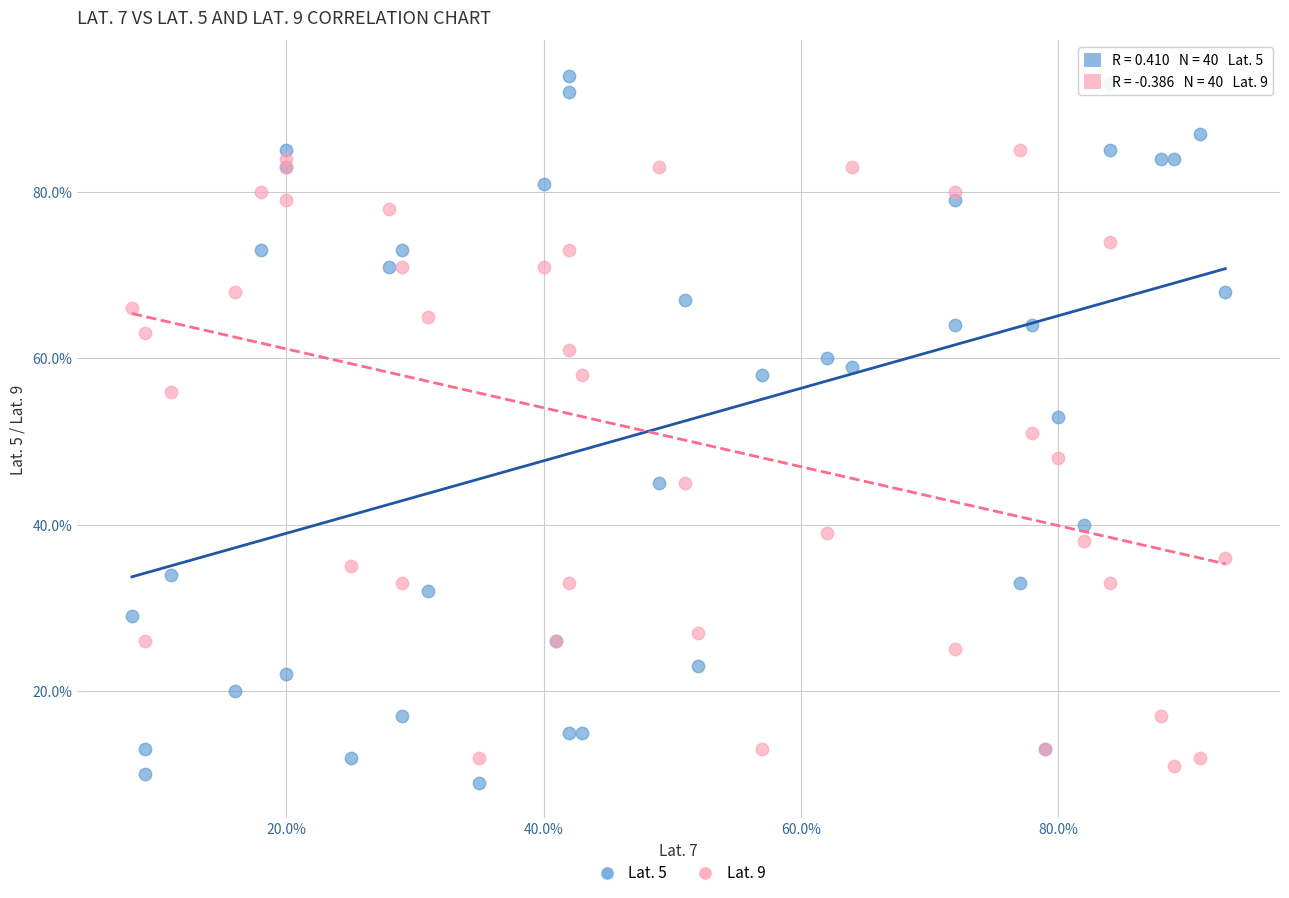

Which series has the widest spread of Y values?

Lat. 5